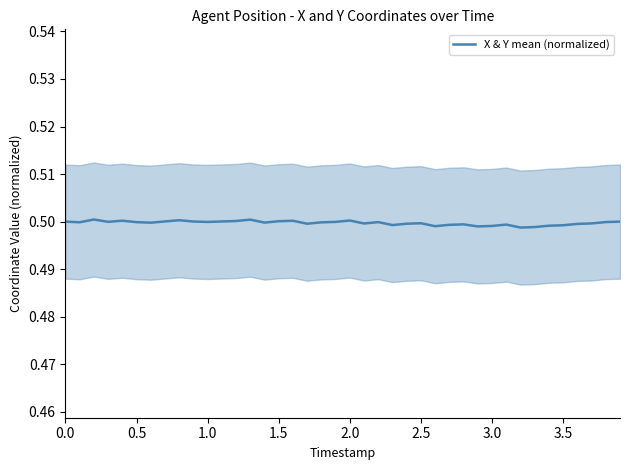

Is it true that X & Y mean (normalized) equals 0.2 at 2.5?

False